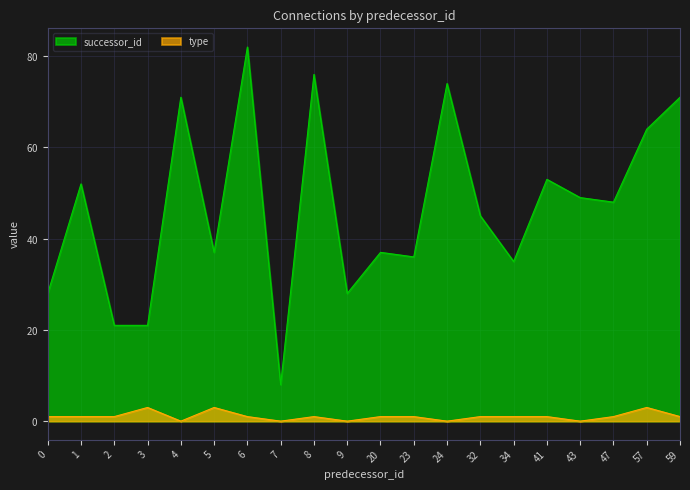

Reading right to left, extract all data points from this chart.

successor_id: 71	64	48	49	53	35	45	74	36	37	28	76	8	82	37	71	21	21	52	28
type: 1	3	1	0	1	1	1	0	1	1	0	1	0	1	3	0	3	1	1	1